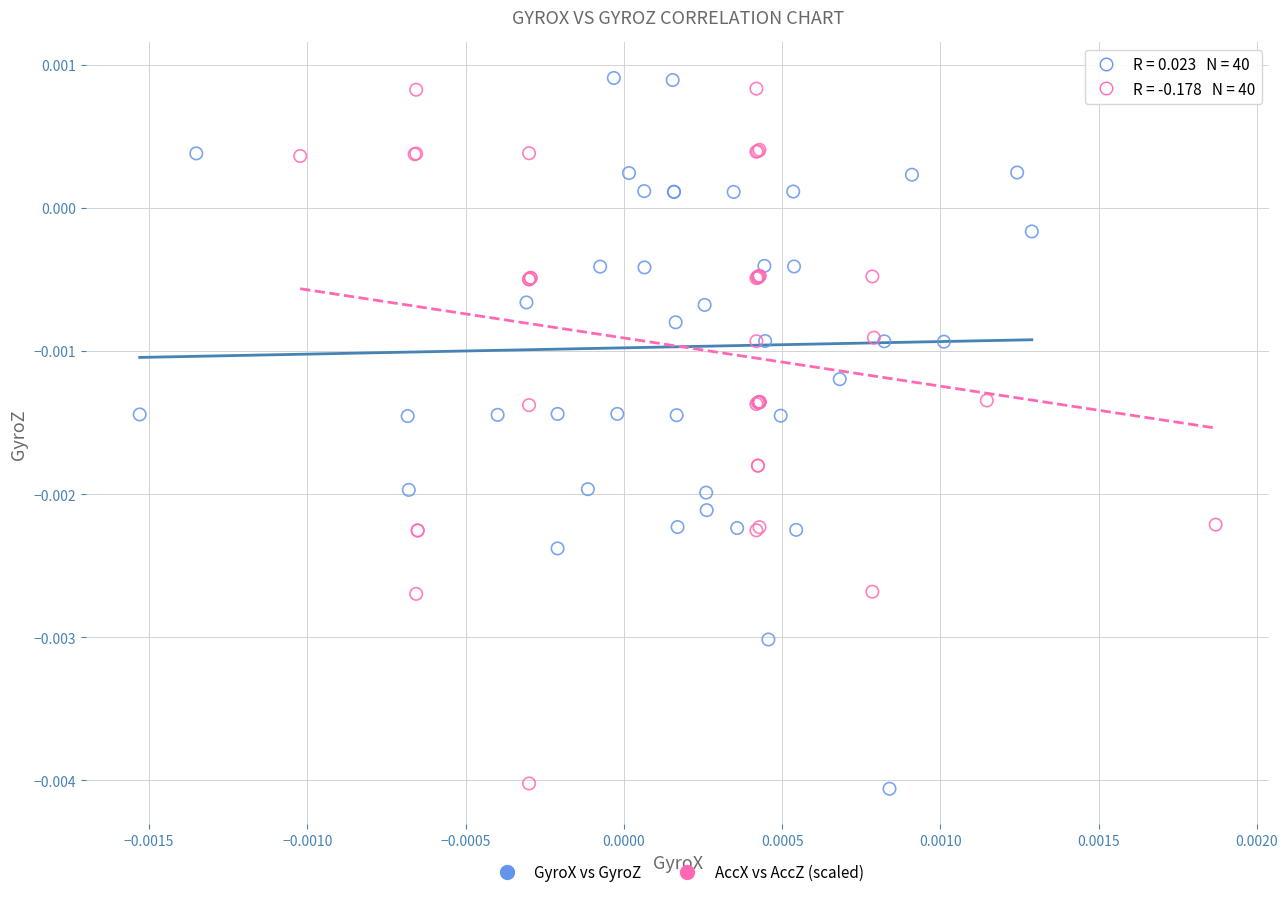

Which series has the widest spread of Y values?

GyroX vs GyroZ